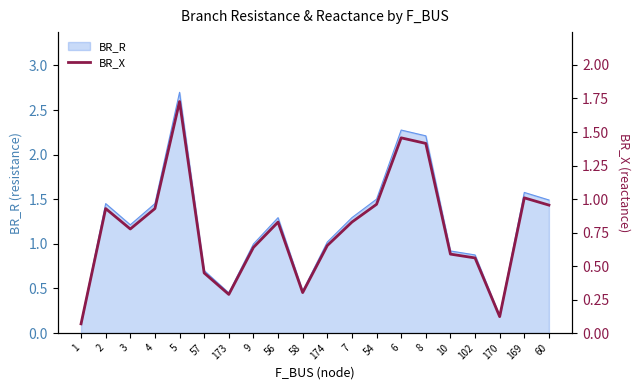

What is the label of the 13th point from the left?

54